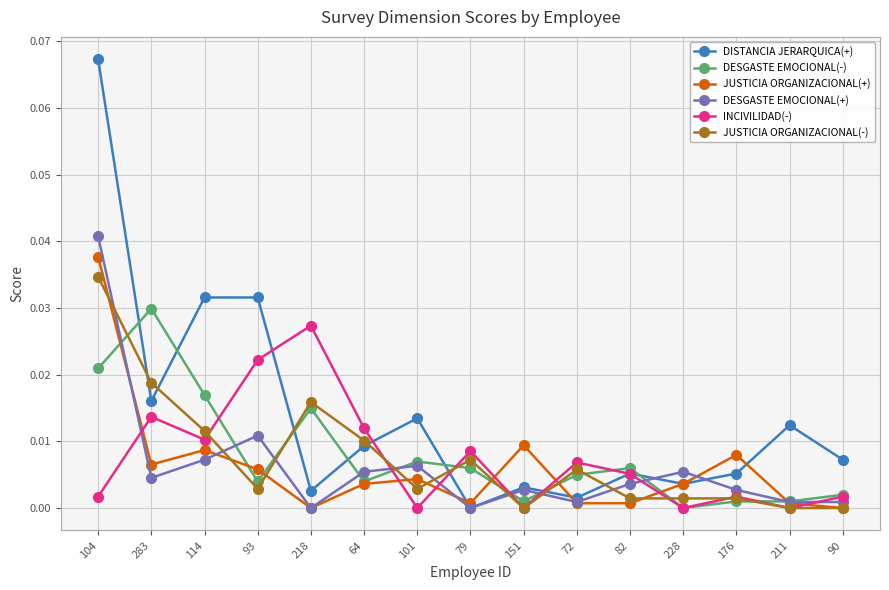

List the series in order of their peak value, lowest first.

INCIVILIDAD(-), DESGASTE EMOCIONAL(-), JUSTICIA ORGANIZACIONAL(-), JUSTICIA ORGANIZACIONAL(+), DESGASTE EMOCIONAL(+), DISTANCIA JERARQUICA(+)